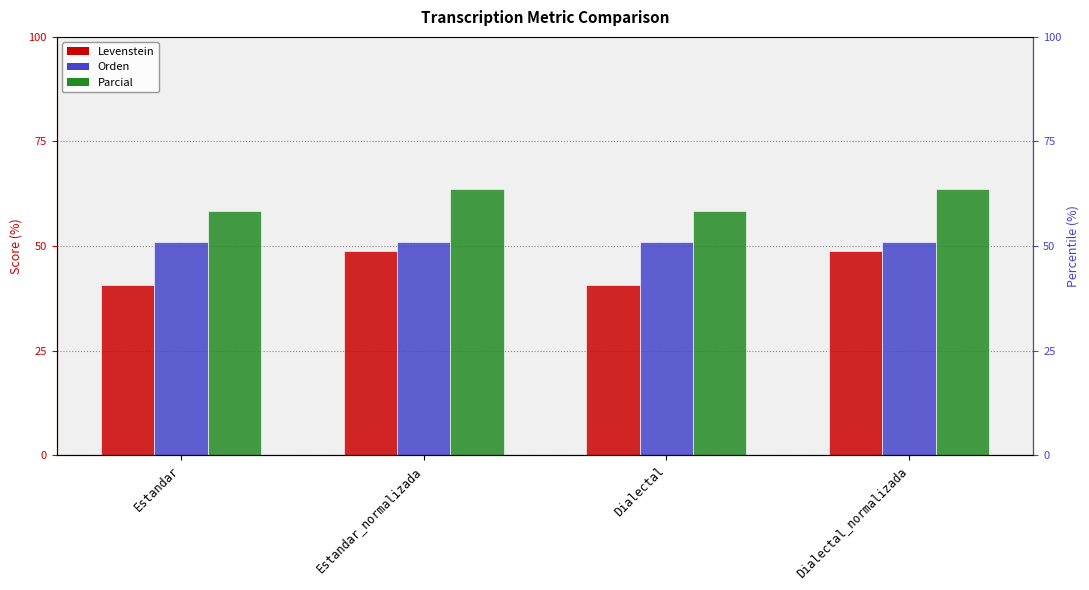

Which series has the largest total across all categories?

Parcial